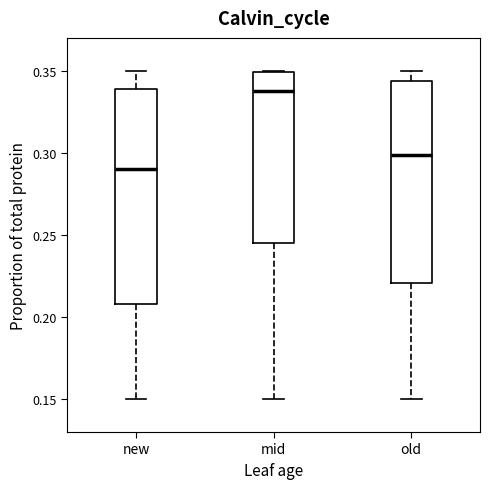

Reading left to right, transcribe this box plot: for each box, give where its median line is, the range the box spans, and where its two whiskers end, as read against the y-axis. The values are not printed on the chart, so give them approximately, as read against the axis.

new: median 0.290, box 0.210 to 0.340, whiskers 0.150 to 0.350
mid: median 0.335, box 0.245 to 0.350, whiskers 0.150 to 0.350
old: median 0.300, box 0.220 to 0.345, whiskers 0.150 to 0.350